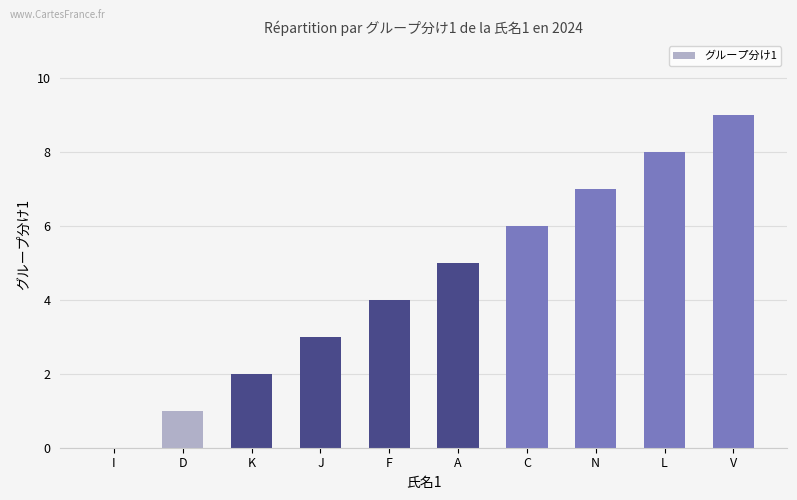

The chart shows a value of 7 at N. True or false?

True